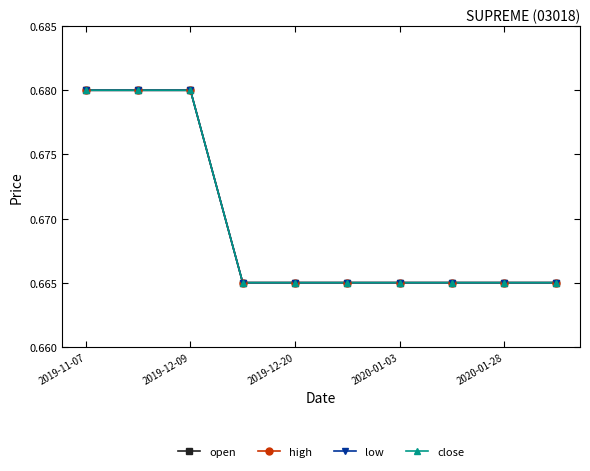

Does the chart have visible grid lines?

No